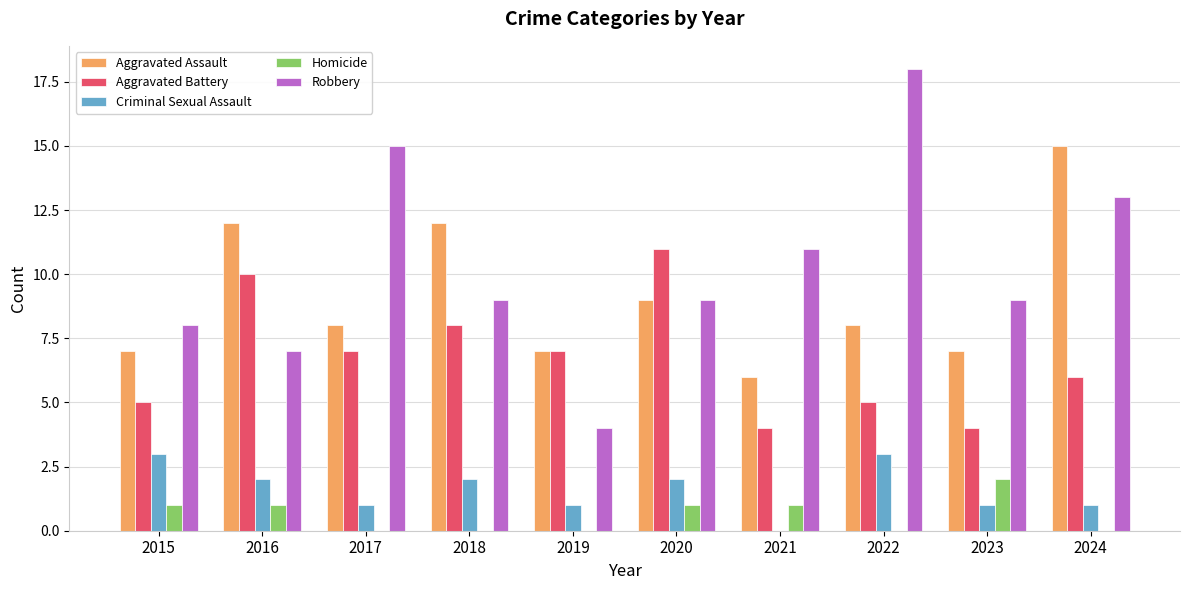

What is the sum of the Aggravated Assault values at 2021 and 2018?

18